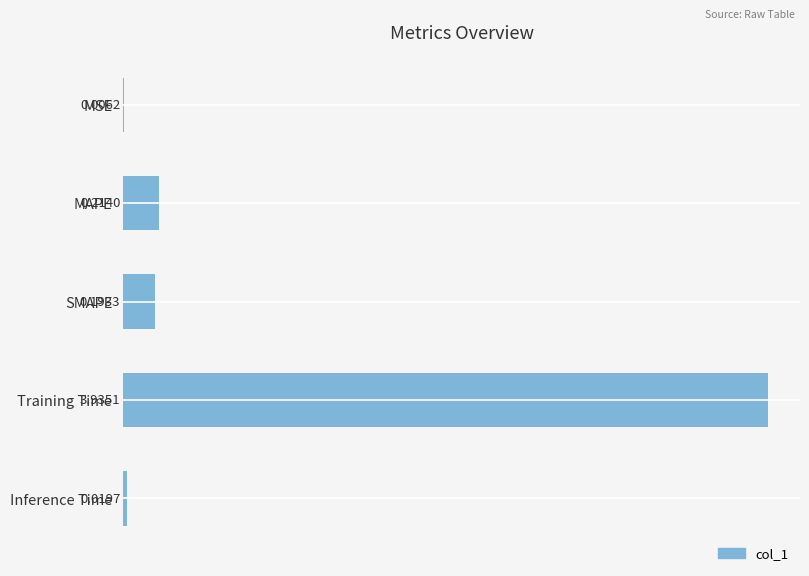

Which label corresponds to the largest value in the chart?

Training Time